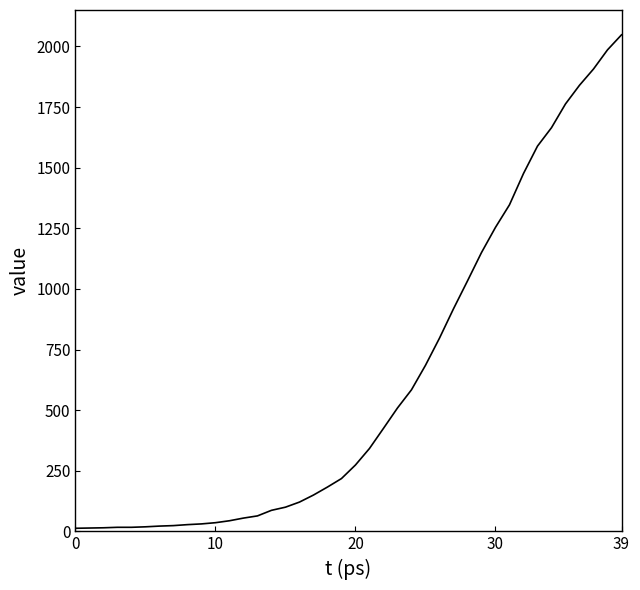

What is the maximum value shown in the chart?

2048